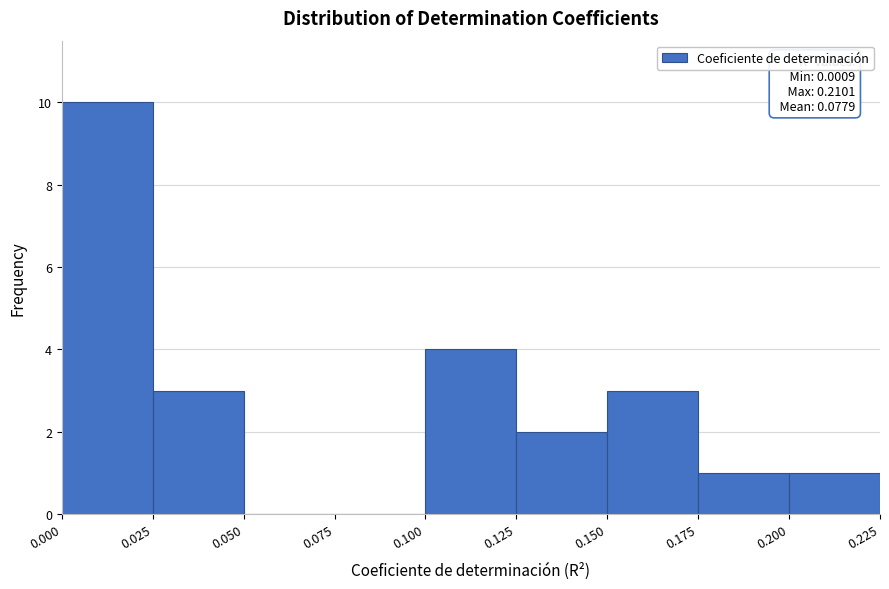

Over which range of the x-axis is the bar tallest?

0.000 to 0.025